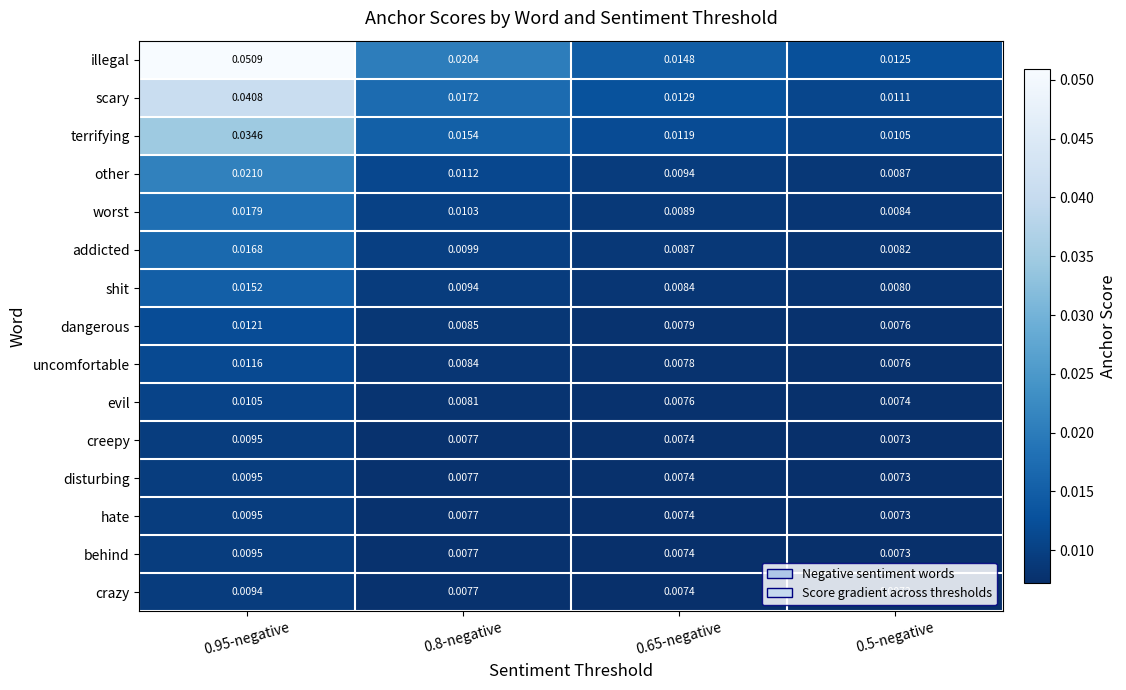

Between 0.65-negative and 0.5-negative, which series saw the biggest shift?

illegal